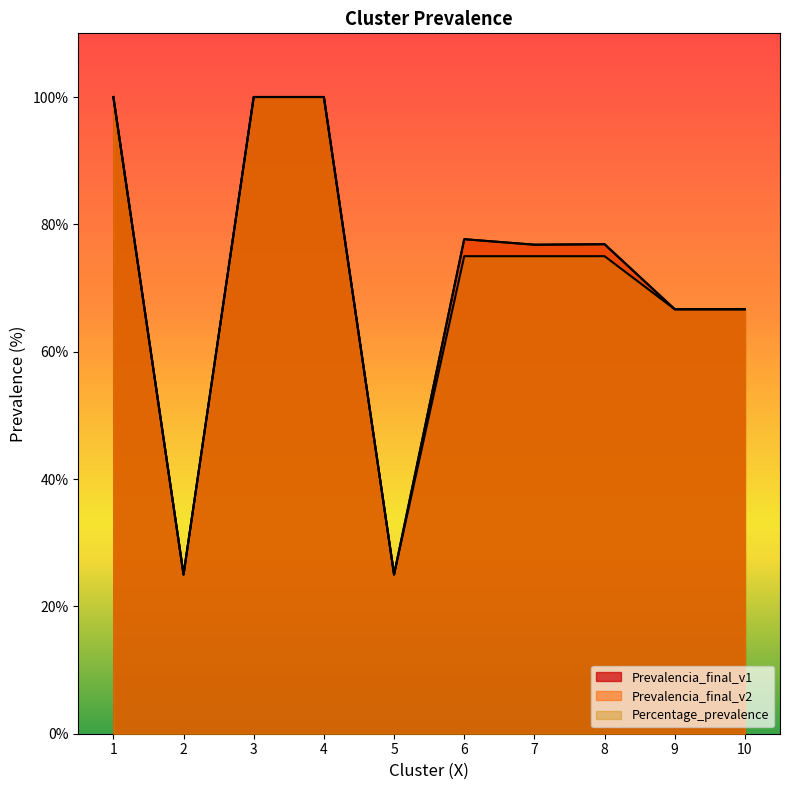

Which series has the largest range (max minus min)?

Prevalencia_final_v1